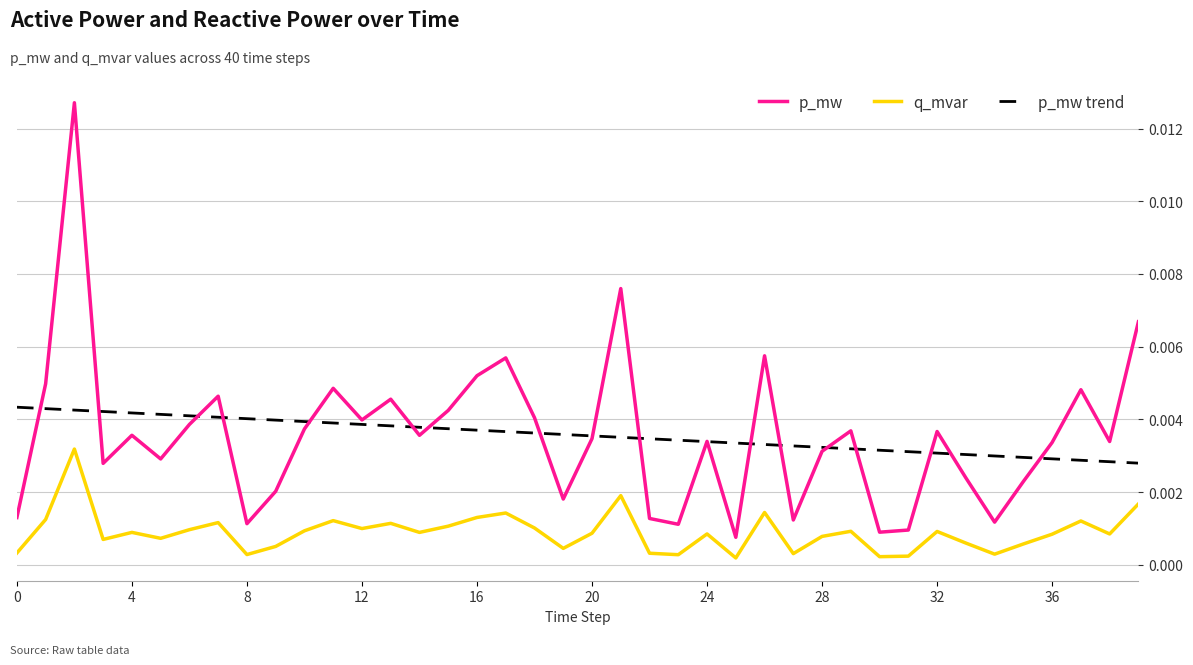

True or false: q_mvar and p_mw intersect in this chart.

False